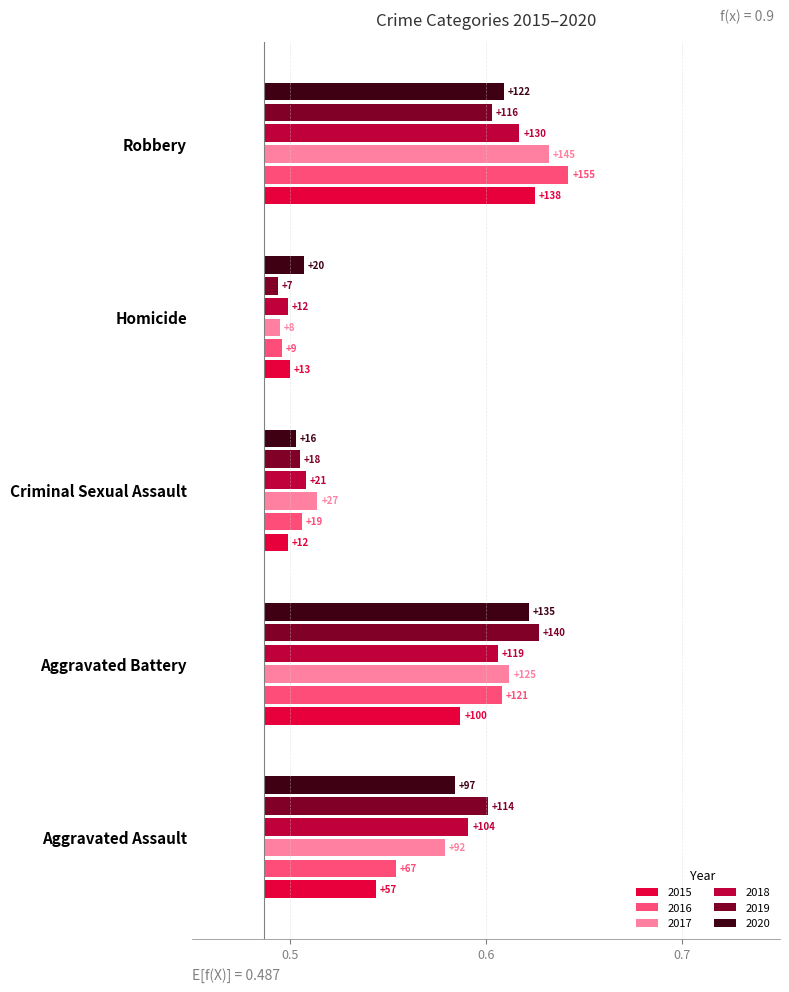

What is the sum of all 2018 values?

0.4